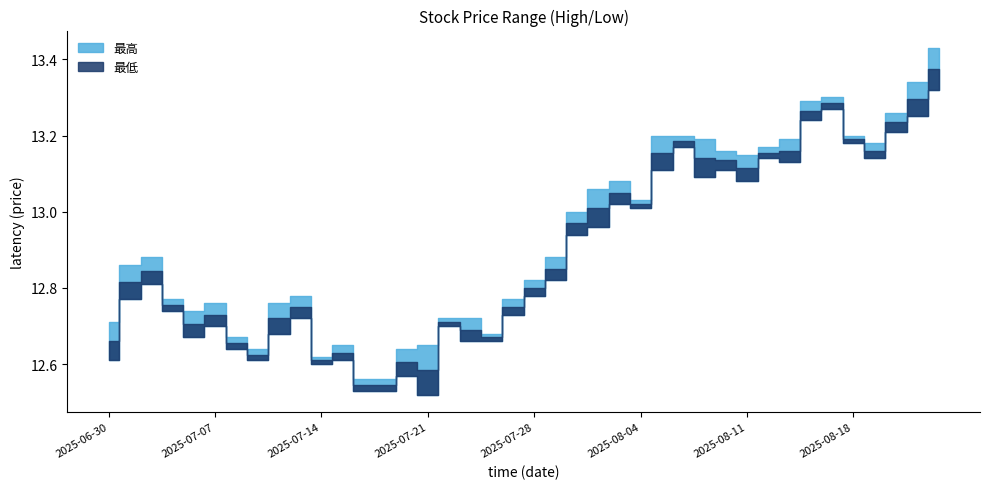

Reading left to right, list all the values displayed in this chart.

最高: 2025-06-30=12.7	2025-07-01=12.9	2025-07-02=12.9	2025-07-03=12.8	2025-07-04=12.7	2025-07-07=12.8	2025-07-08=12.7	2025-07-09=12.6	2025-07-10=12.8	2025-07-11=12.8	2025-07-14=12.6	2025-07-15=12.7	2025-07-16=12.6	2025-07-17=12.6	2025-07-18=12.6	2025-07-21=12.7	2025-07-22=12.7	2025-07-23=12.7	2025-07-24=12.7	2025-07-25=12.8	2025-07-28=12.8	2025-07-29=12.9	2025-07-30=13.0	2025-07-31=13.1	2025-08-01=13.1	2025-08-04=13.0	2025-08-05=13.2	2025-08-06=13.2	2025-08-07=13.2	2025-08-08=13.2	2025-08-11=13.2	2025-08-12=13.2	2025-08-13=13.2	2025-08-14=13.3	2025-08-15=13.3	2025-08-18=13.2	2025-08-19=13.2	2025-08-20=13.3	2025-08-21=13.3	2025-08-22=13.4
最低: 2025-06-30=12.6	2025-07-01=12.8	2025-07-02=12.8	2025-07-03=12.7	2025-07-04=12.7	2025-07-07=12.7	2025-07-08=12.6	2025-07-09=12.6	2025-07-10=12.7	2025-07-11=12.7	2025-07-14=12.6	2025-07-15=12.6	2025-07-16=12.5	2025-07-17=12.5	2025-07-18=12.6	2025-07-21=12.5	2025-07-22=12.7	2025-07-23=12.7	2025-07-24=12.7	2025-07-25=12.7	2025-07-28=12.8	2025-07-29=12.8	2025-07-30=12.9	2025-07-31=13.0	2025-08-01=13.0	2025-08-04=13.0	2025-08-05=13.1	2025-08-06=13.2	2025-08-07=13.1	2025-08-08=13.1	2025-08-11=13.1	2025-08-12=13.1	2025-08-13=13.1	2025-08-14=13.2	2025-08-15=13.3	2025-08-18=13.2	2025-08-19=13.1	2025-08-20=13.2	2025-08-21=13.2	2025-08-22=13.3